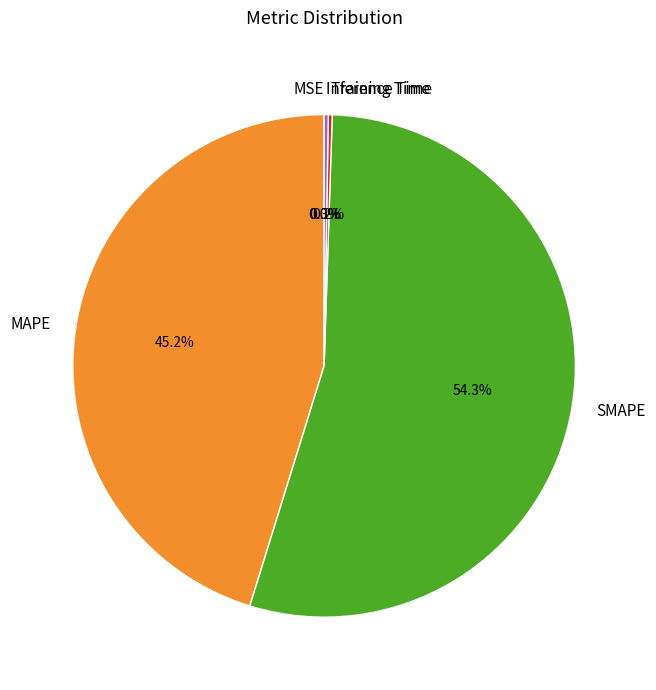

Which slice is the largest?

SMAPE